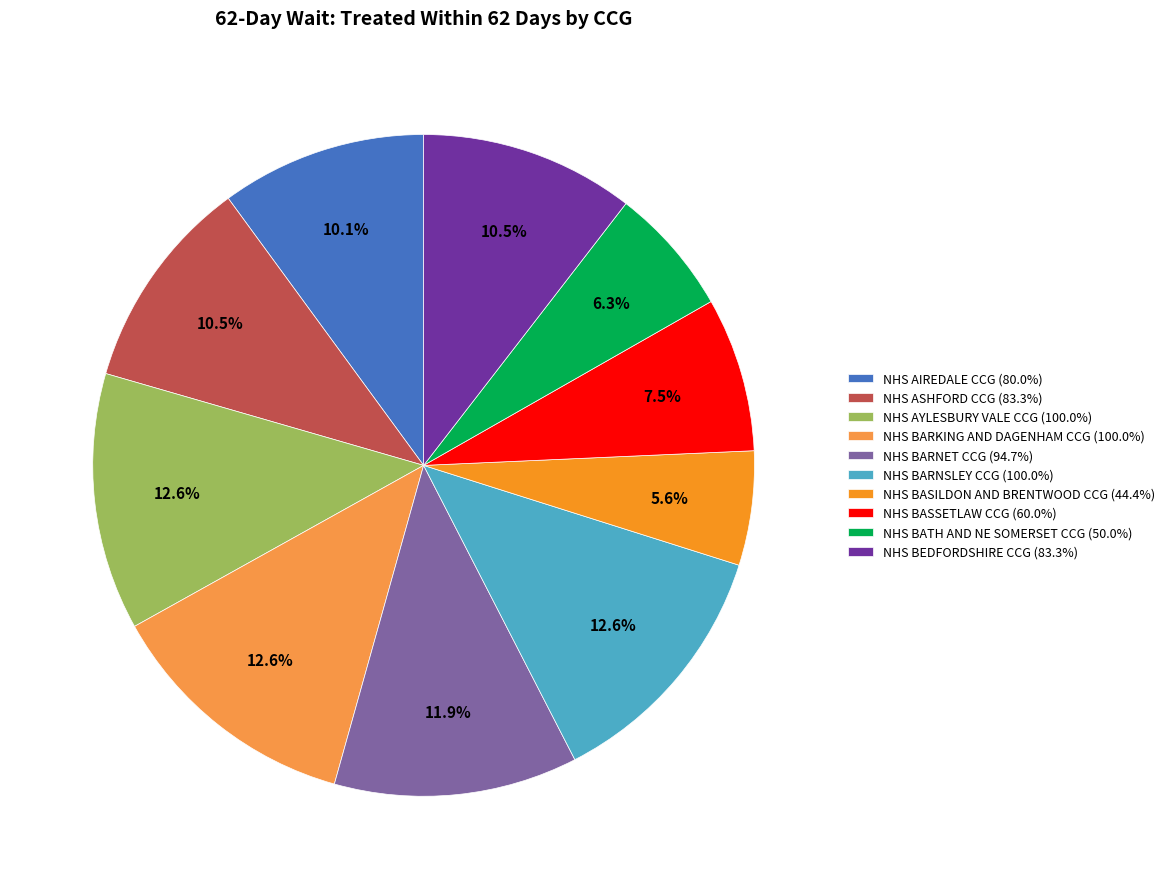

Which slice is the smallest?

NHS BASILDON AND BRENTWOOD CCG (44.4%)